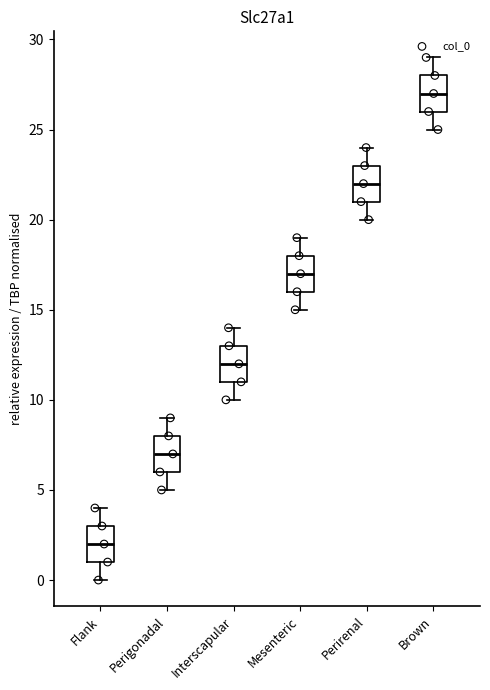

Reading left to right, transcribe this box plot: for each box, give where its median line is, the range the box spans, and where its two whiskers end, as read against the y-axis. The values are not printed on the chart, so give them approximately, as read against the axis.

Flank: median 2, box 1 to 3, whiskers 0 to 4
Perigonadal: median 7, box 6 to 8, whiskers 5 to 9
Interscapular: median 12, box 11 to 13, whiskers 10 to 14
Mesenteric: median 17, box 16 to 18, whiskers 15 to 19
Perirenal: median 22, box 21 to 23, whiskers 20 to 24
Brown: median 27, box 26 to 28, whiskers 25 to 29